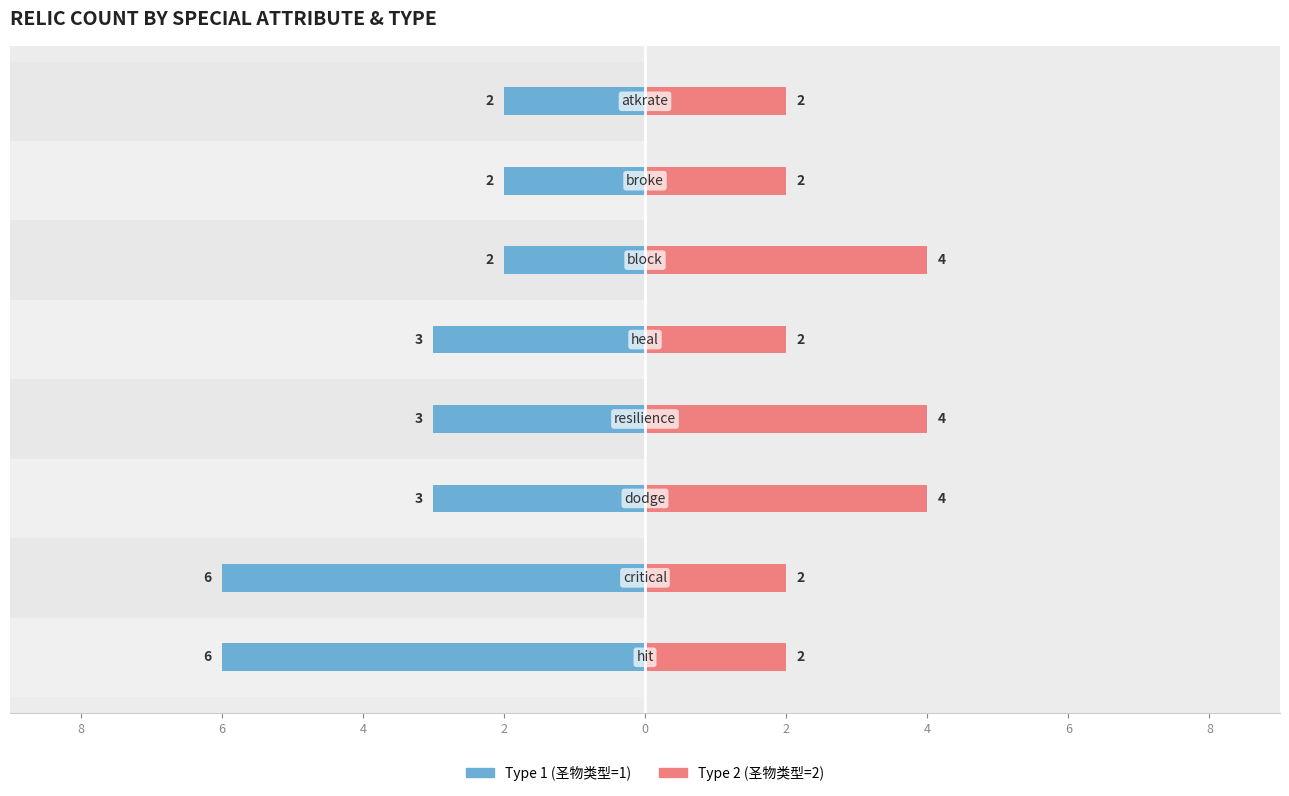

Which series has the widest spread of values?

Type 1 (圣物类型=1)